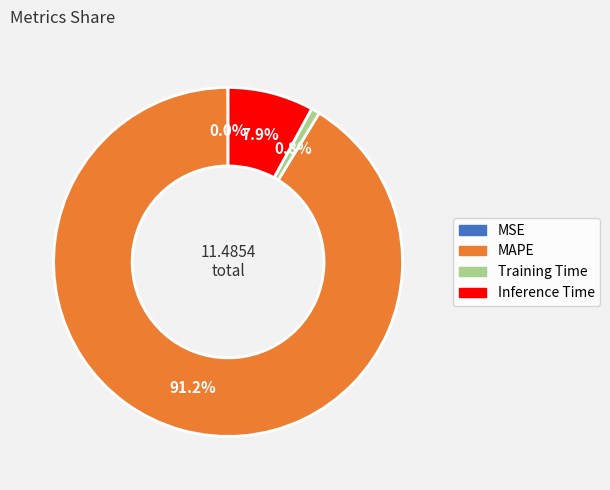

Which slice is the largest?

MAPE